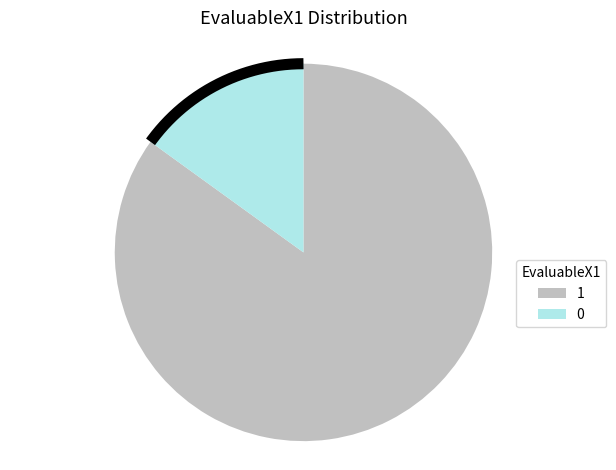

Which category has the smallest portion of the pie?

EvaluableX1=0